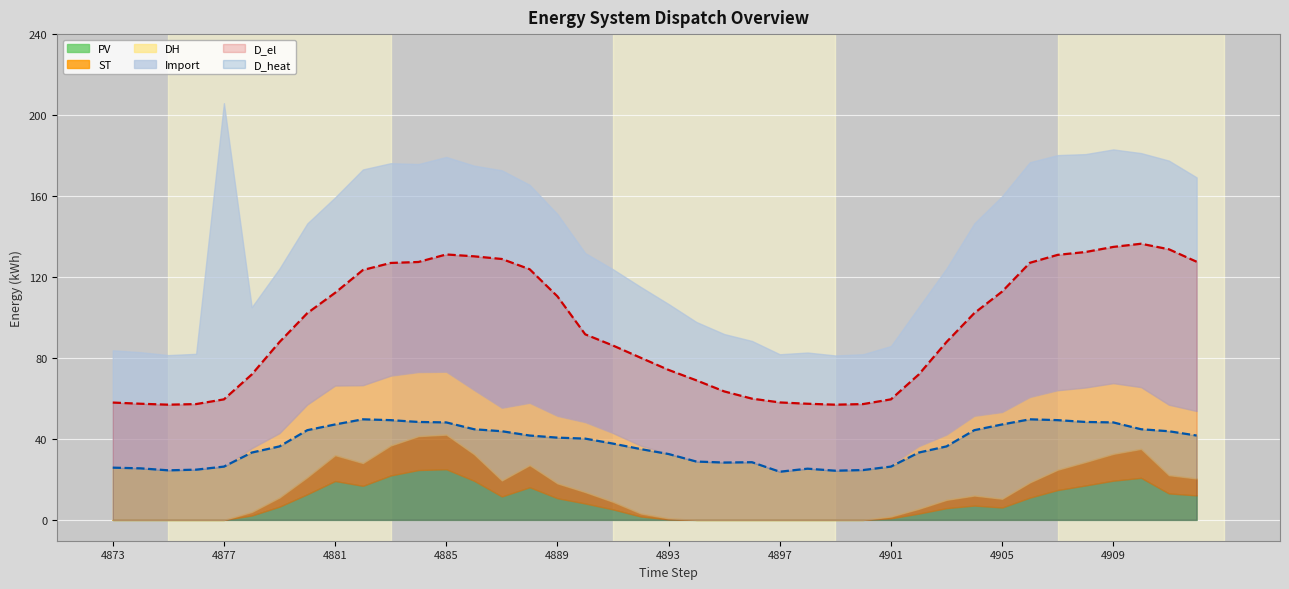

Rank the categories by D_heat value from highest to lowest.

4882, 4906, 4883, 4907, 4884, 4908, 4885, 4909, 4881, 4905, 4886, 4910, 4880, 4904, 4887, 4911, 4888, 4912, 4889, 4890, 4891, 4879, 4903, 4892, 4878, 4902, 4893, 4894, 4896, 4895, 4877, 4901, 4873, 4874, 4898, 4876, 4900, 4875, 4899, 4897